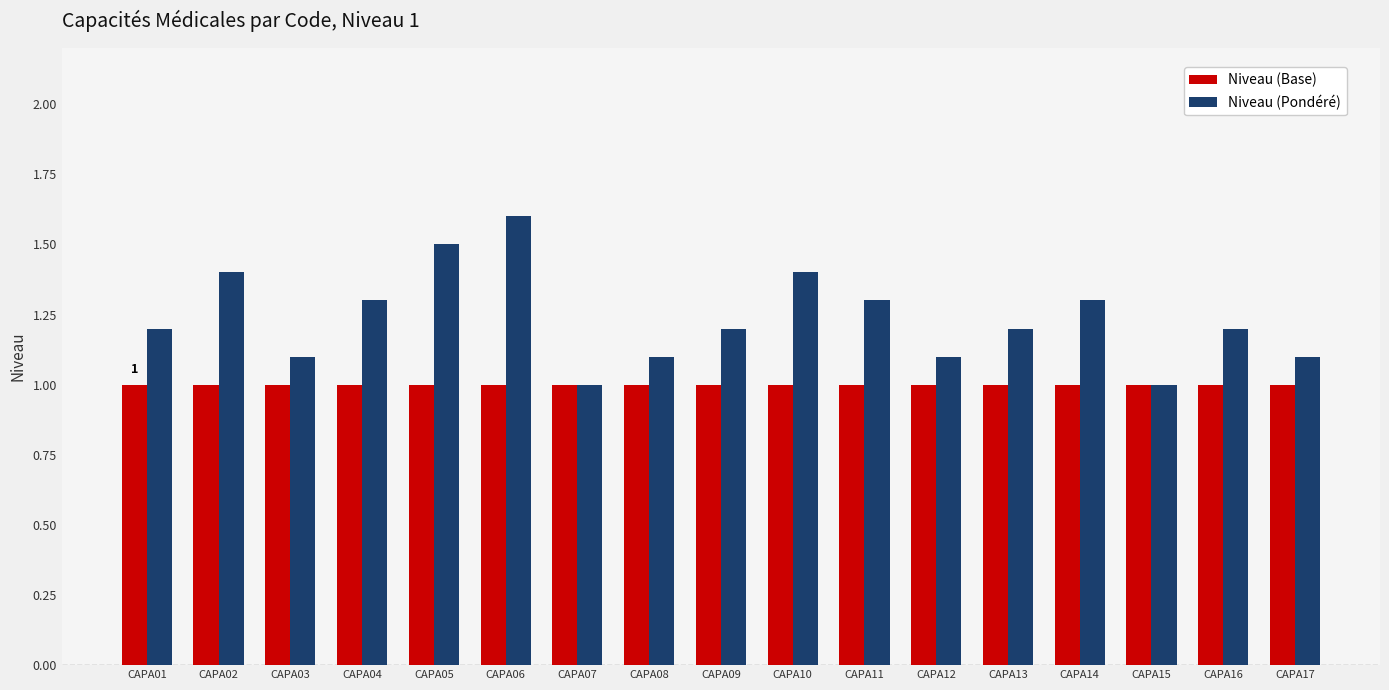

At which category is the sum across all series the highest?

CAPA06